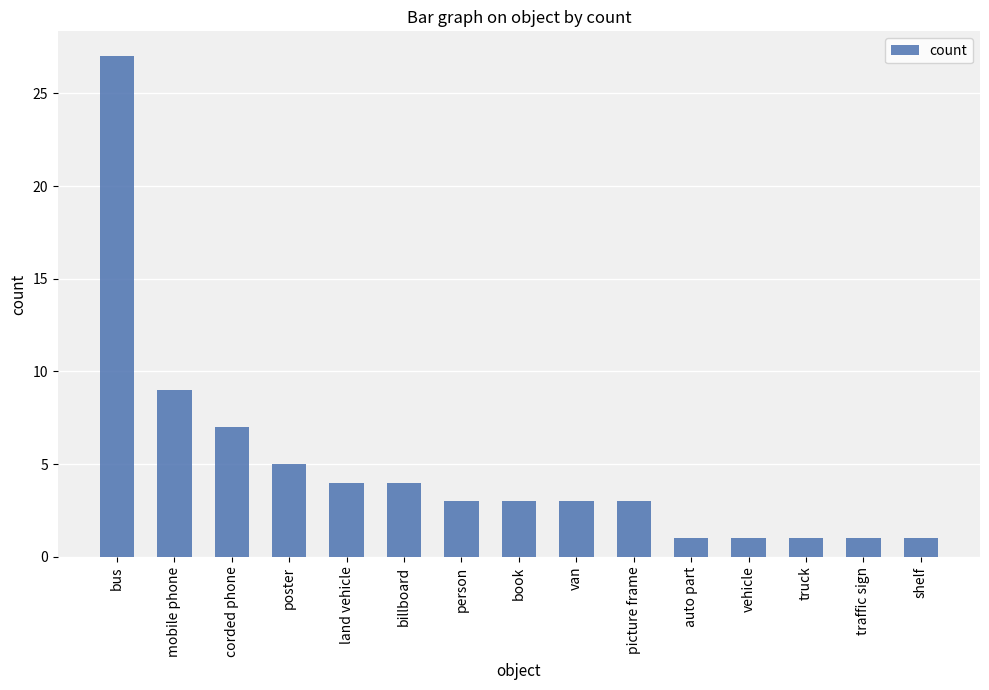

Are the bars horizontal?

No